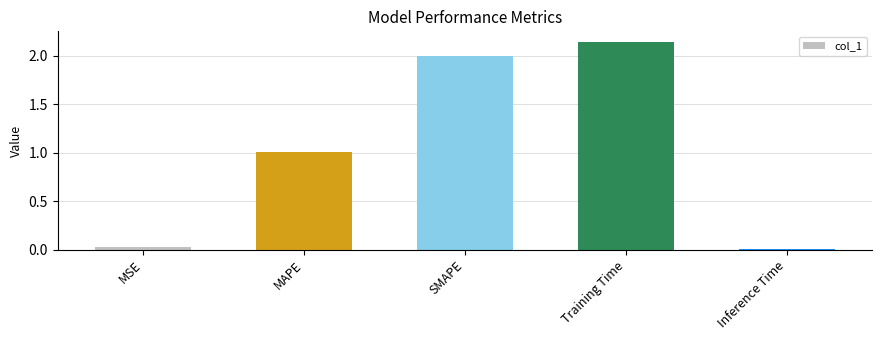

The value at Training Time is 3.7. True or false?

False